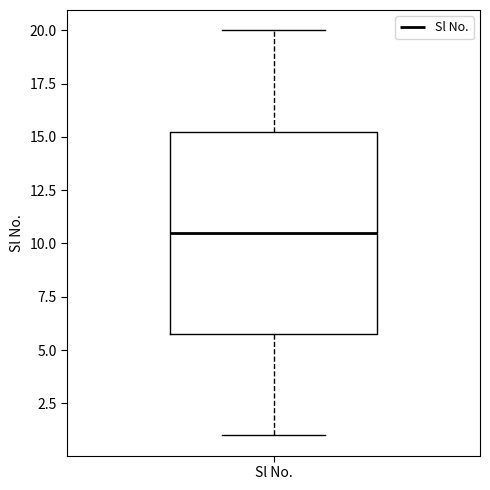

Read this box plot against the y-axis: the position of the median line, the range covered by the box, and the ends of both whiskers. The values are not printed on the chart, so give them approximately, as read against the axis.

median 10.5, box 6.0 to 15.5, whiskers 1.0 to 20.0